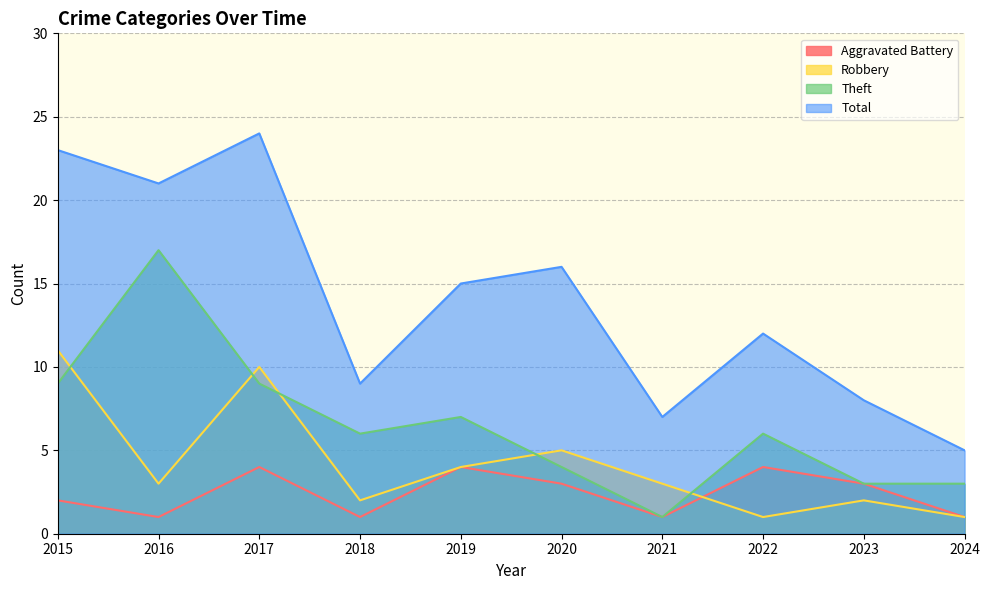

Count the Aggravated Battery values in the range 1 to 4.

10